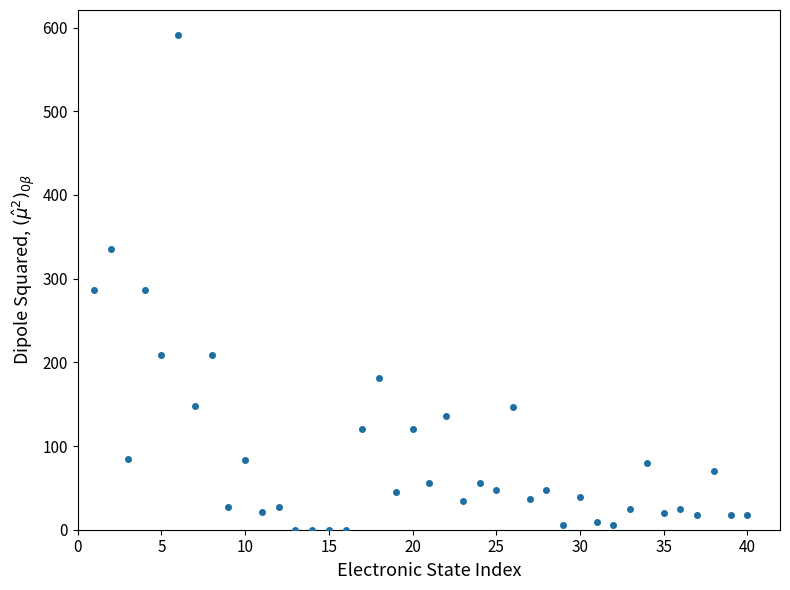

What is the range of X values (max minus min)?

39.0